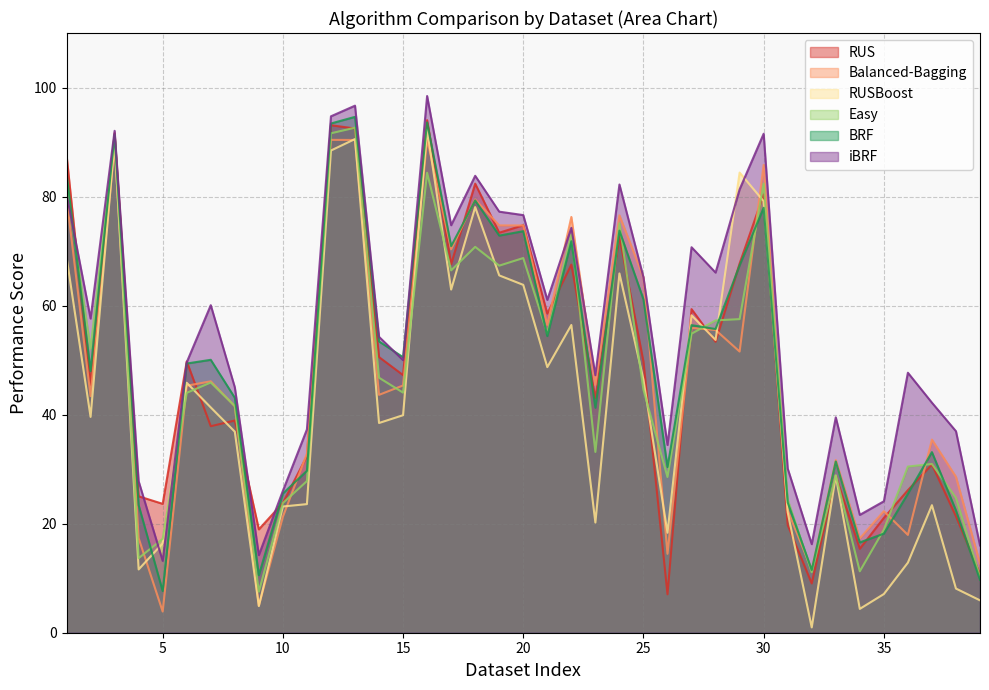

What are all the series names shown in the legend?

RUS, Balanced-Bagging, RUSBoost, Easy, BRF, iBRF